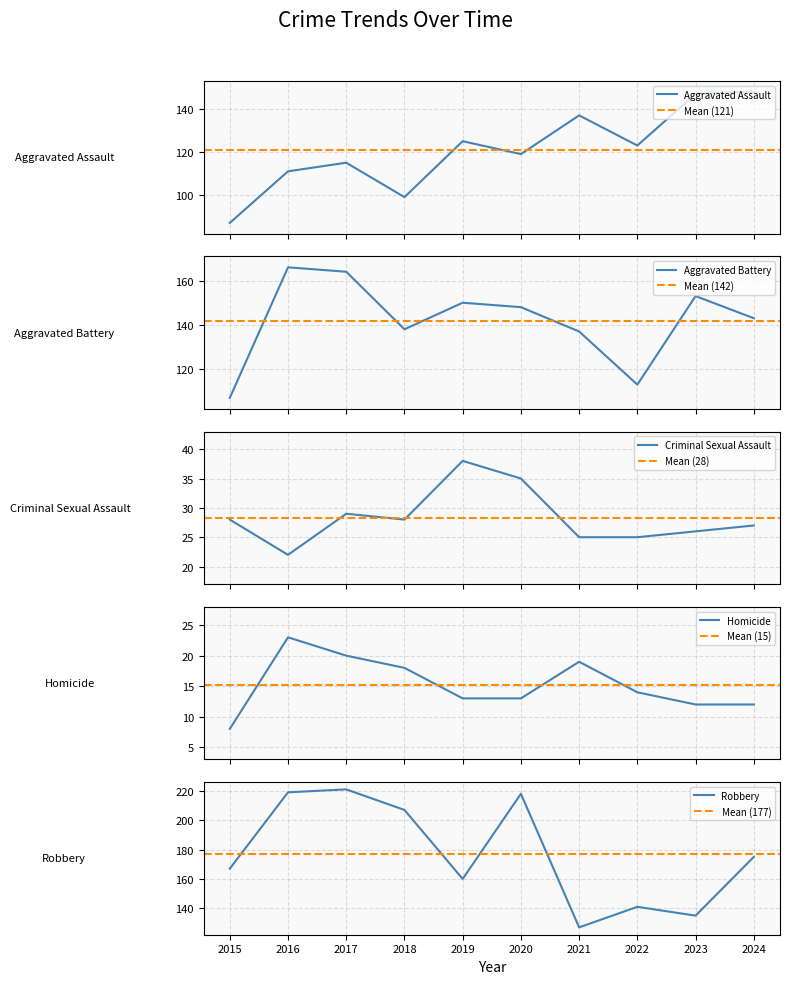

Between 2017 and 2021, which is larger?

2021